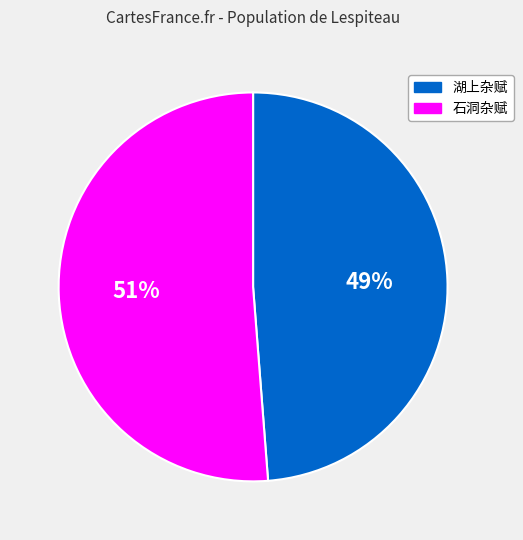

The 湖上杂赋 slice represents 40% of the pie. True or false?

False